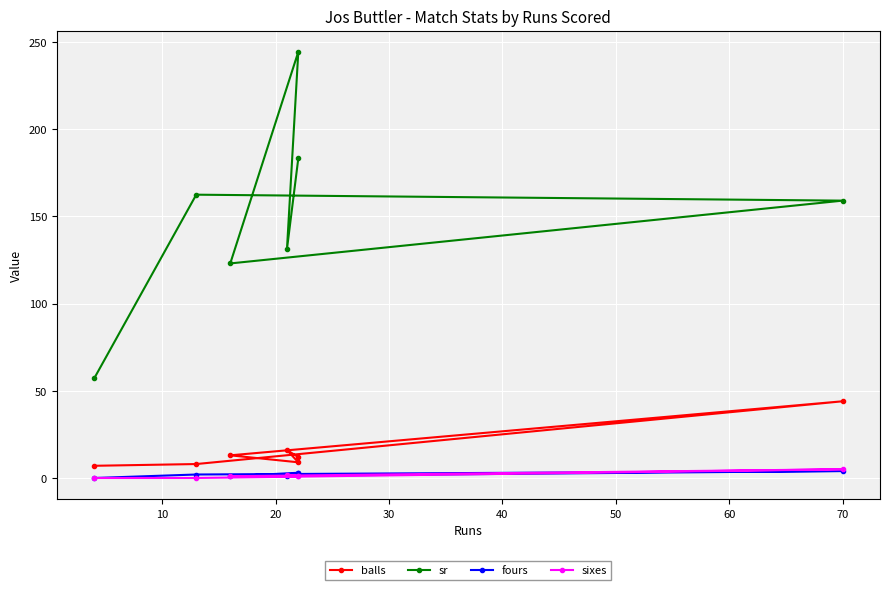

True or false: sr and sixes cross at least once.

False